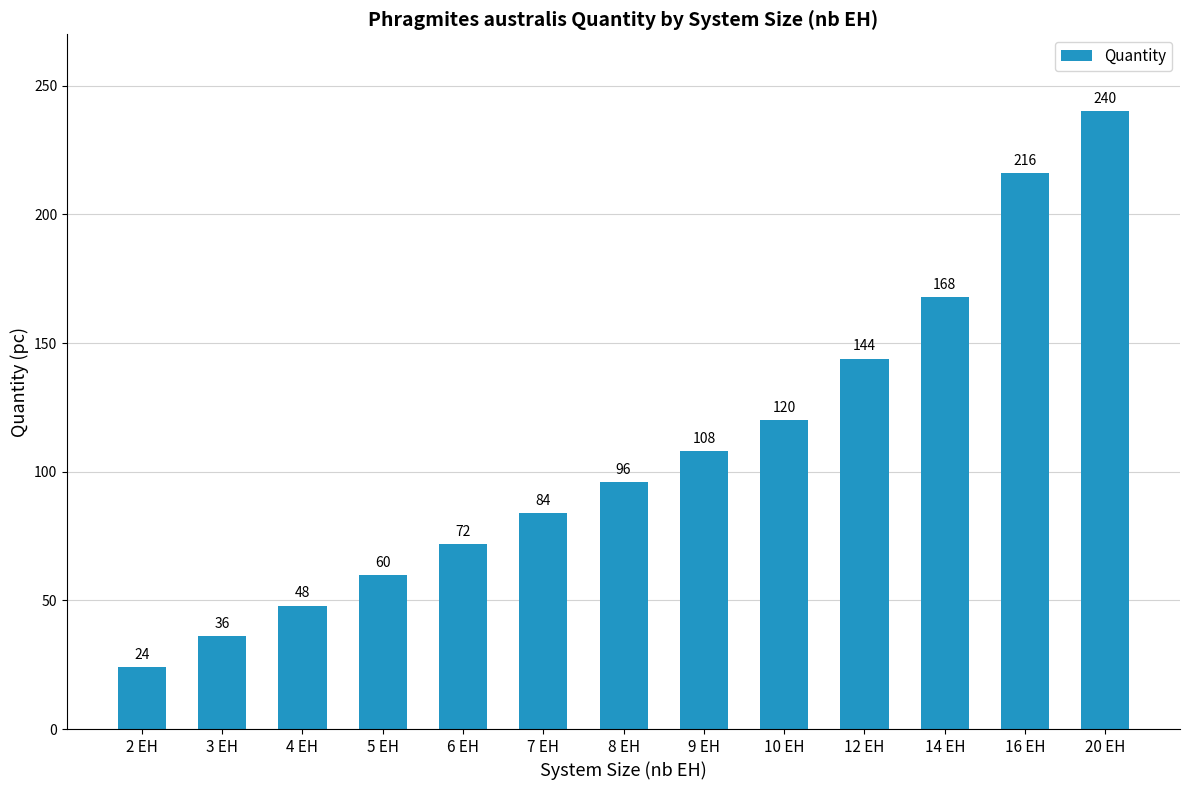

The chart shows a value of 60 at 10 EH. True or false?

False